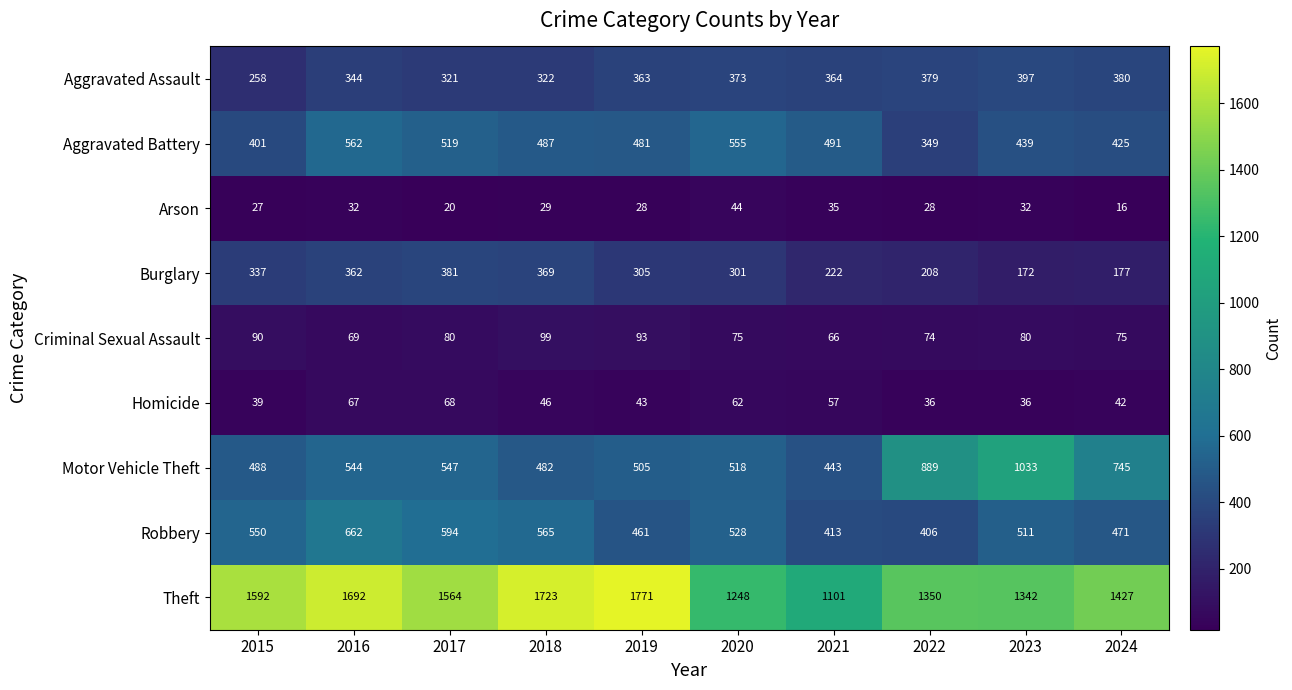

What is the maximum value for Criminal Sexual Assault?

99